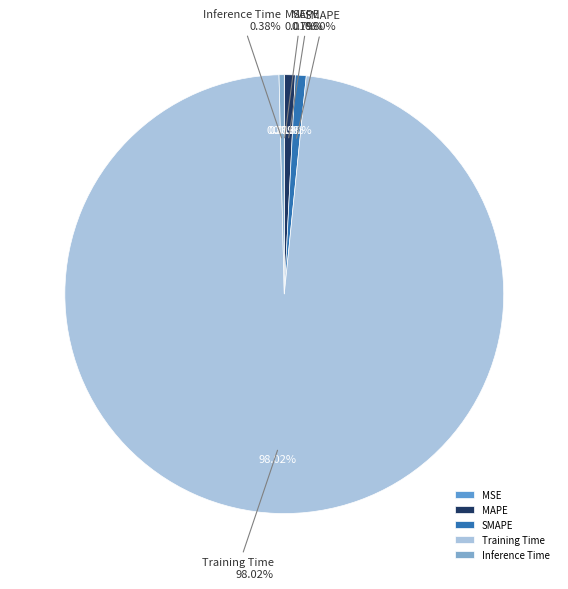

Is it true that MAPE is 1% of the pie?

True